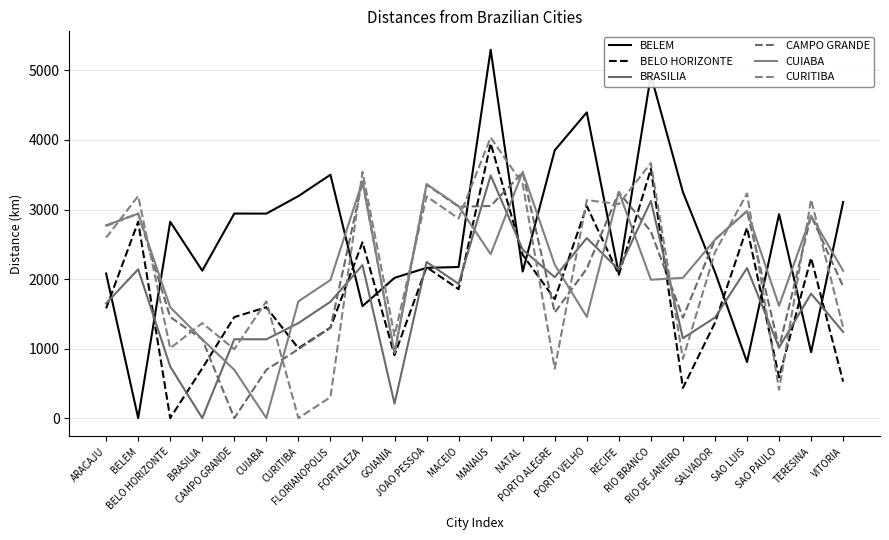

How many values in BELEM are above zero?

23